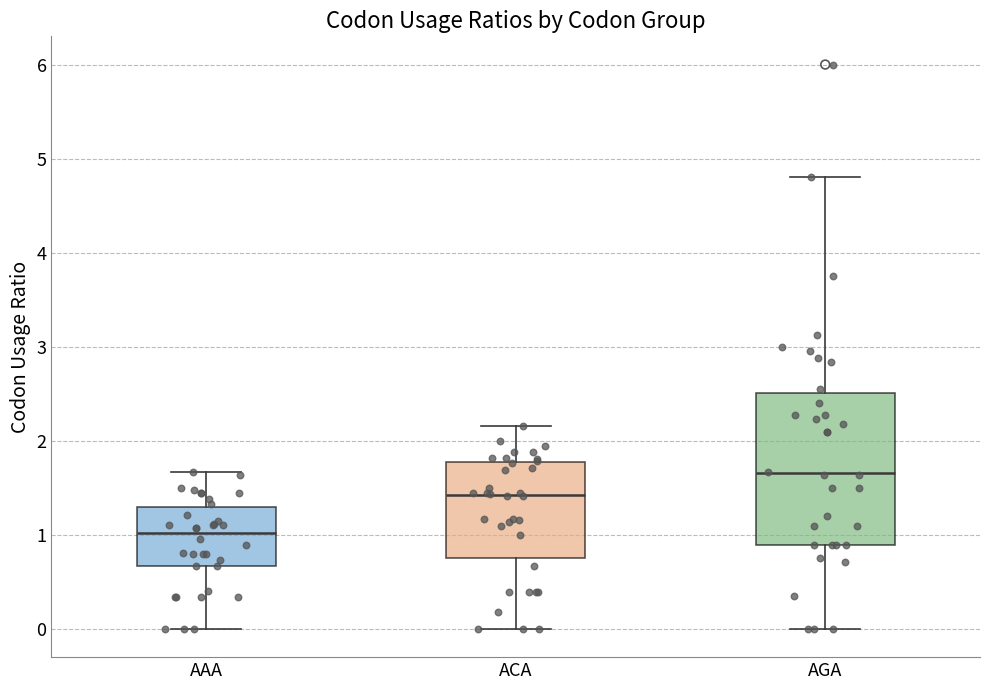

Which box has the highest median line?

AGA